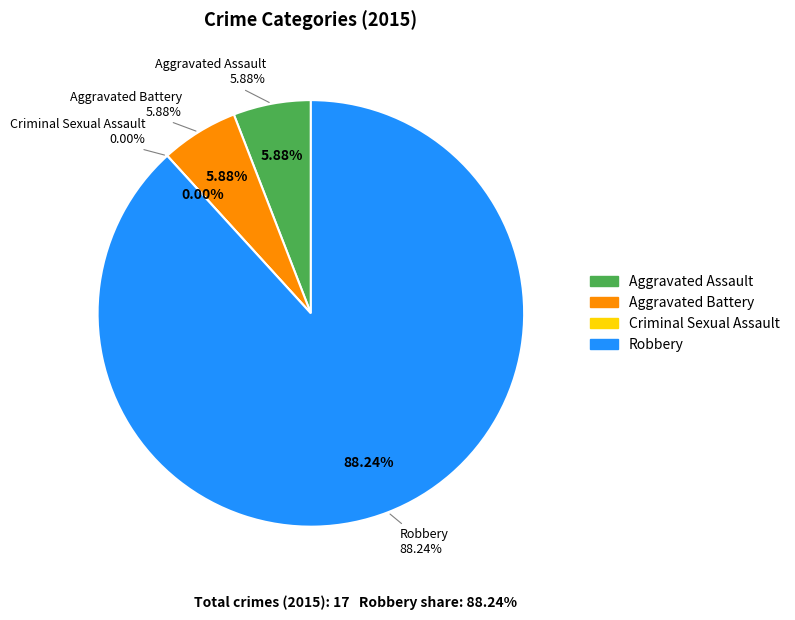

What is the smallest slice in the pie chart?

Criminal Sexual Assault